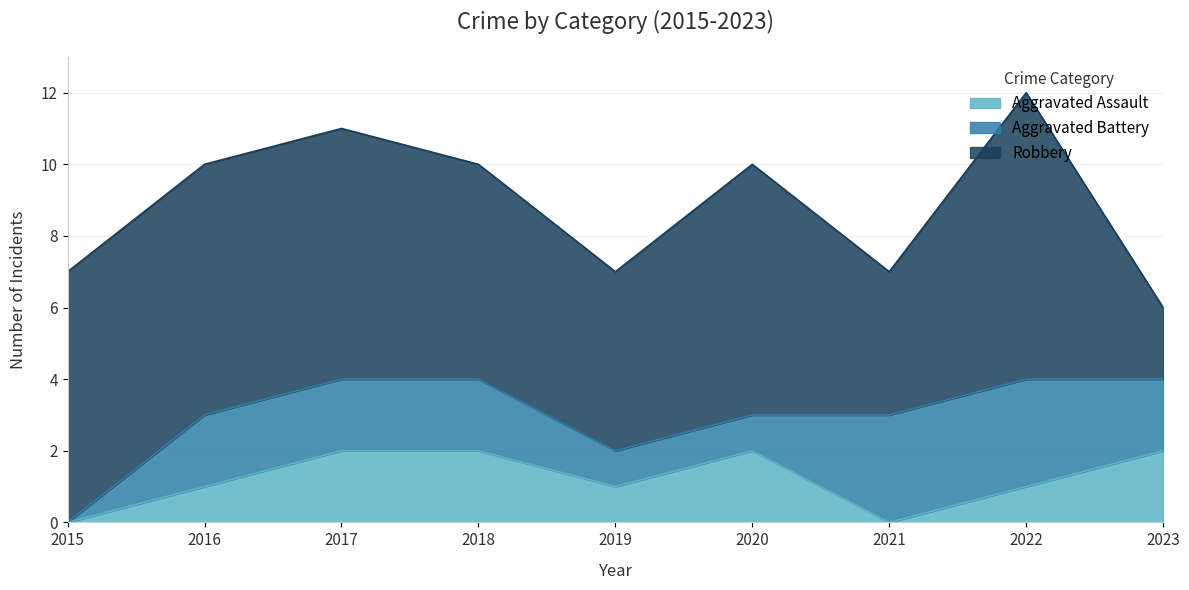

The Aggravated Assault series shows 0 at 2016. True or false?

False